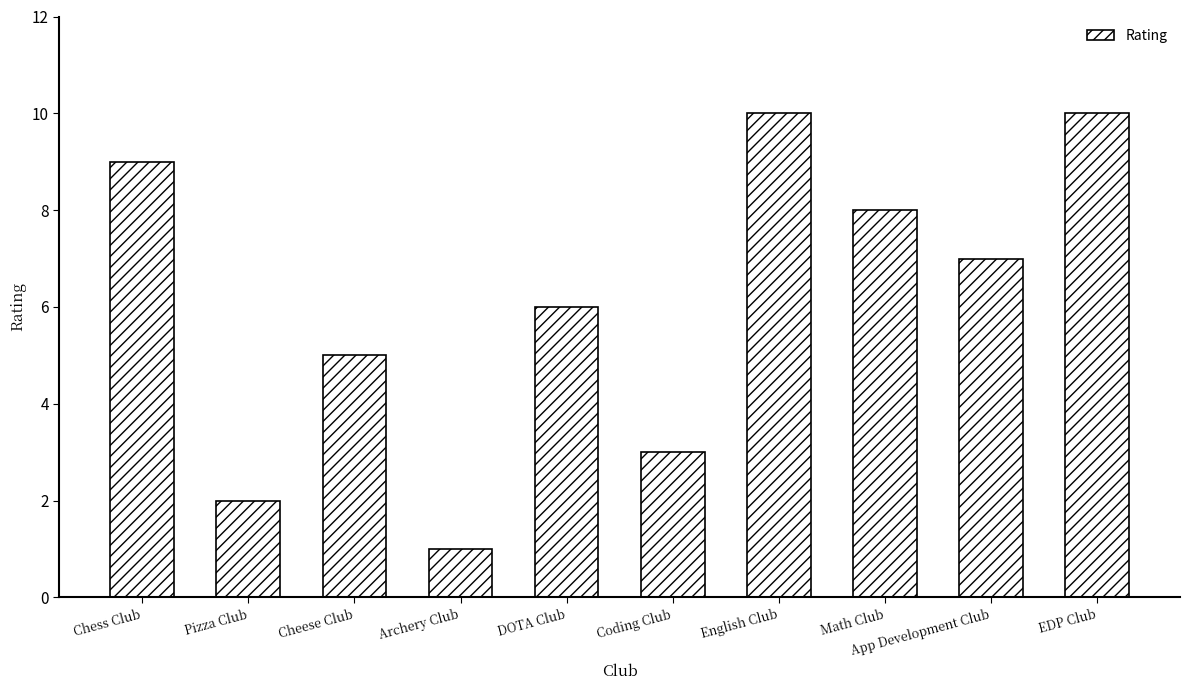

Which has a higher value, App Development Club or Pizza Club?

App Development Club